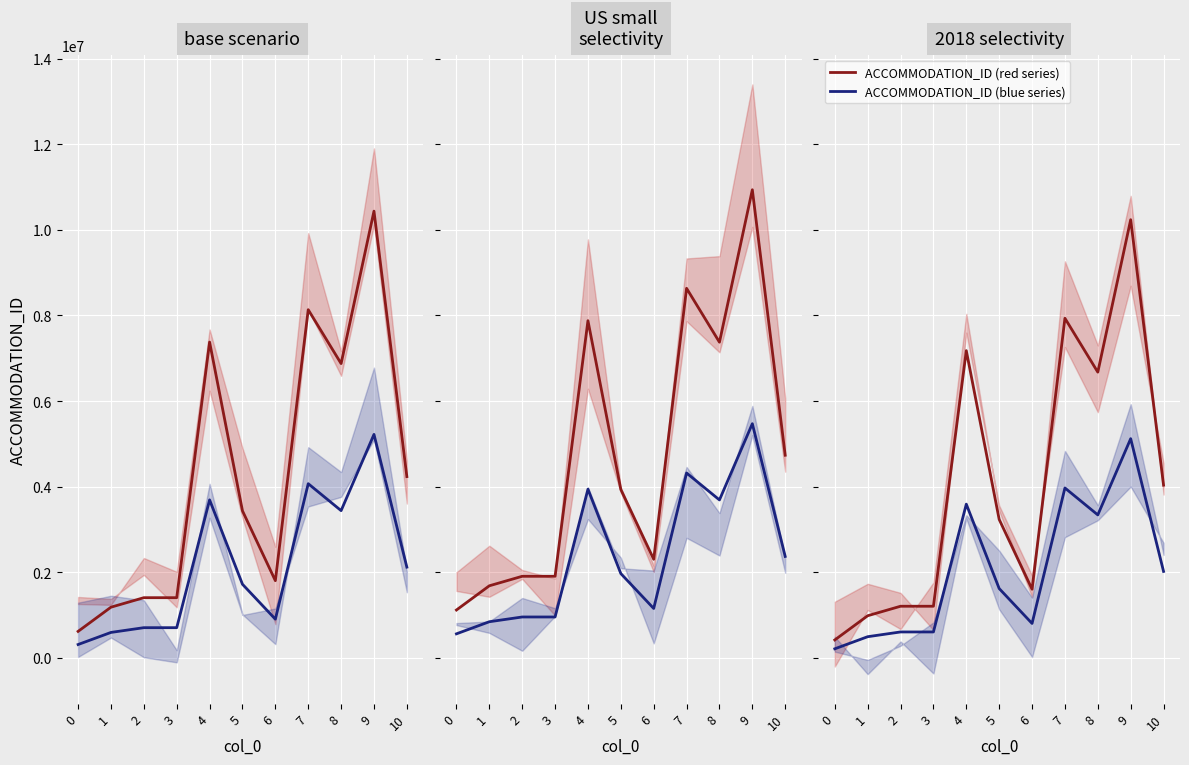

Where is the first local minimum for ACCOMMODATION_ID (red)?

6